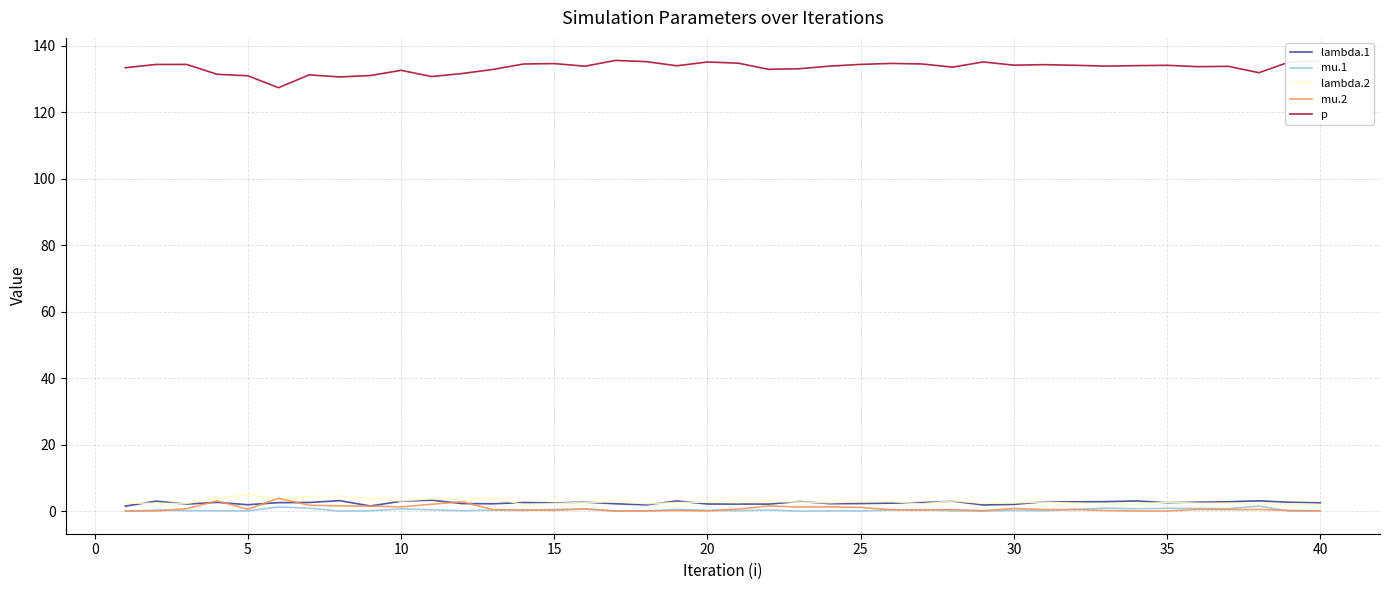

True or false: p and mu.2 intersect in this chart.

False